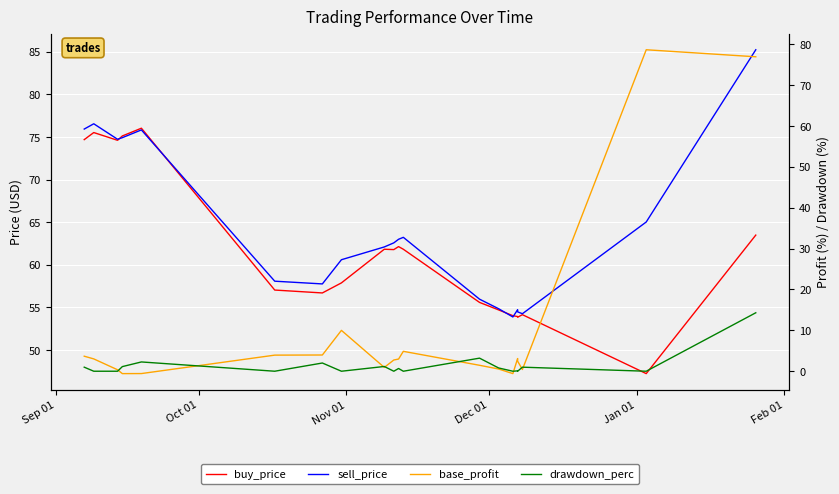

What is the value of the base_profit point at the 14th from the left?

0.5